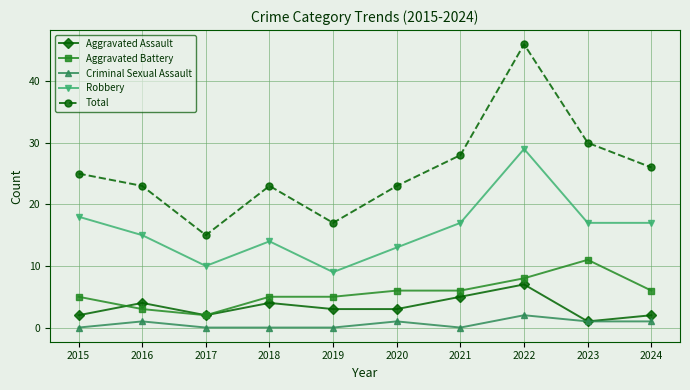

Between 2016 and 2023, which series saw the biggest shift?

Aggravated Battery